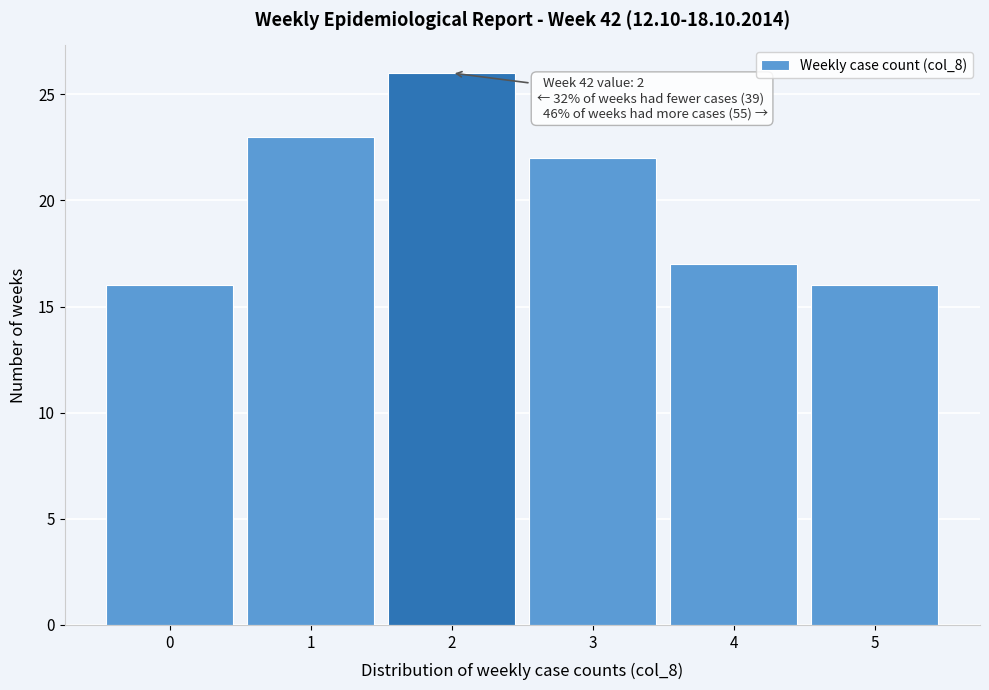

Which range on the x-axis has the tallest bar?

1.5 to 2.5